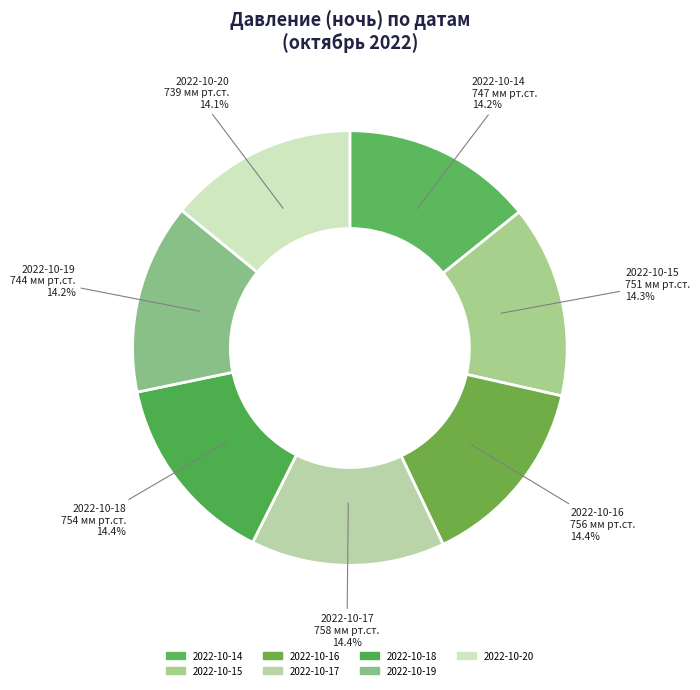

To the nearest percent, what is the average slice percentage?

14%